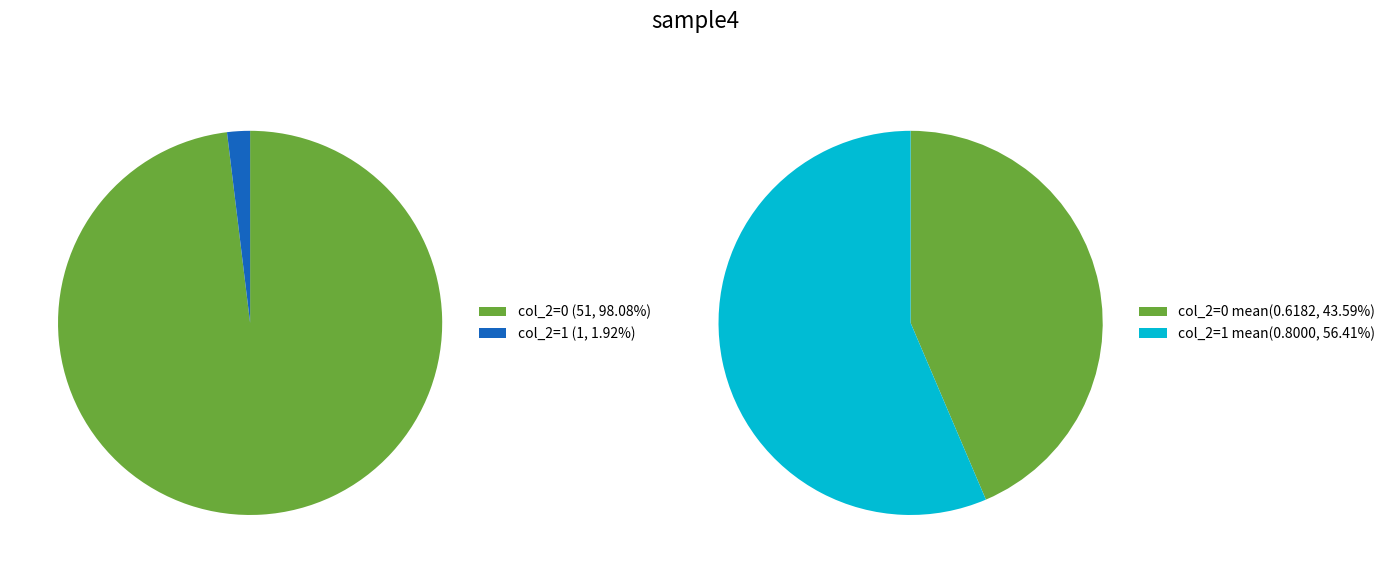

What portion of the pie excludes col_2=0?

56.4%